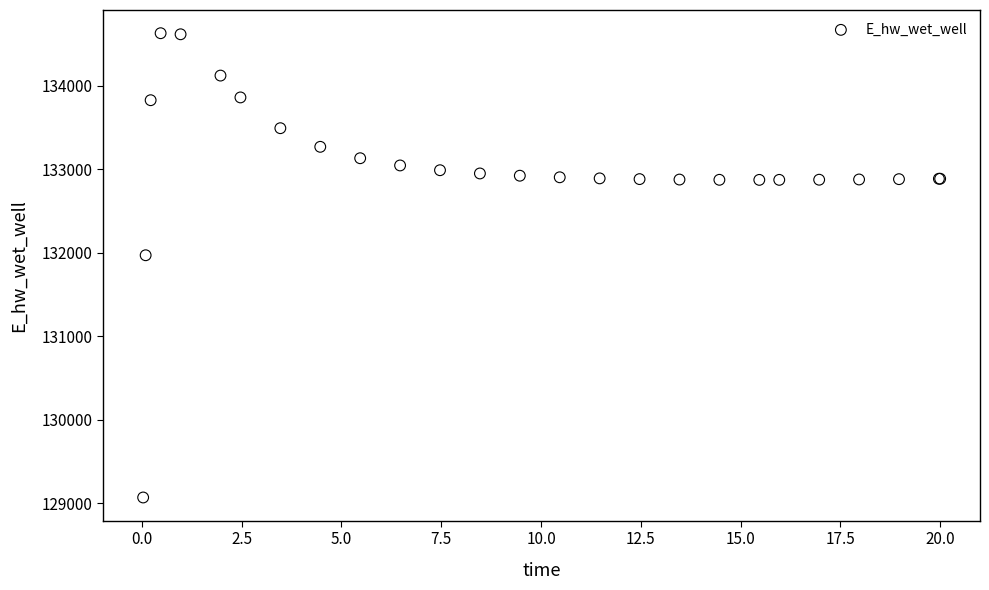

What Y value in the scatter plot is closest to 131848?

131969.8